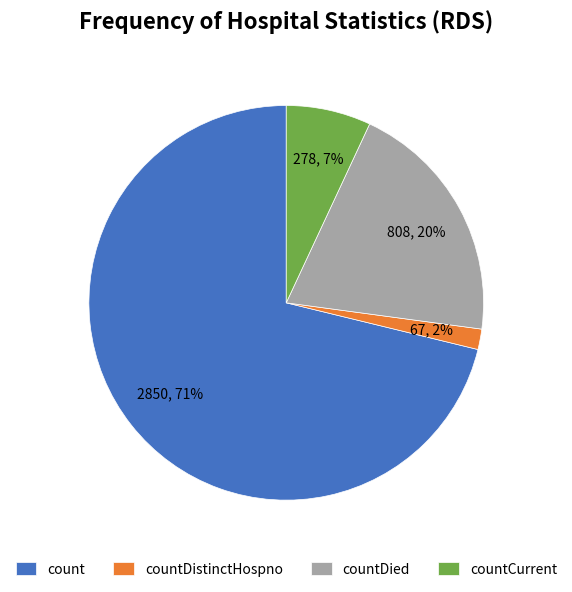

Is the sum of countDied and count greater than half?

Yes